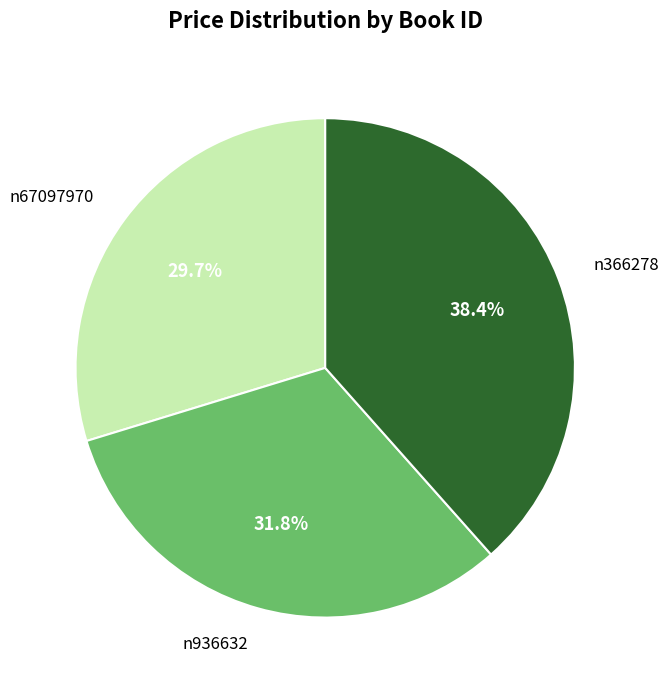

To the nearest percent, what is the difference between the n936632 and n366278 slice percentages?

7%